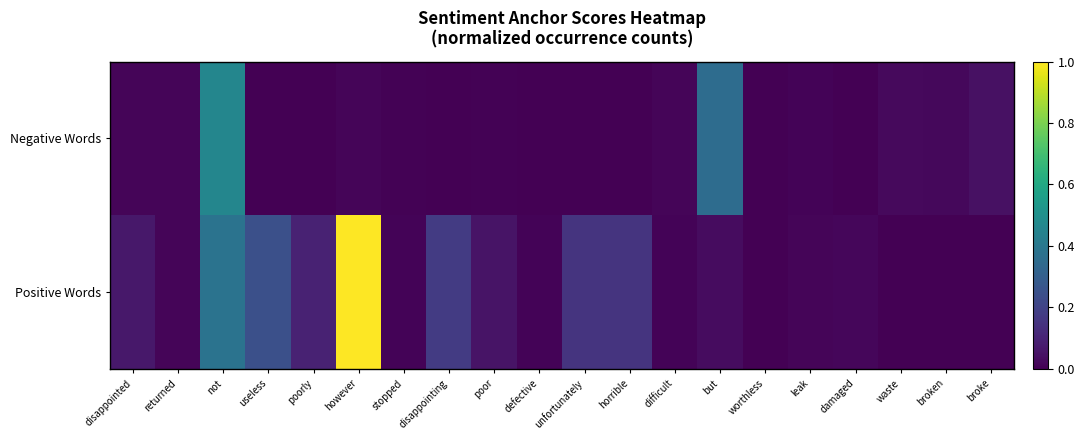

At useless, list the series in order from largest to smallest.

Positive Words, Negative Words